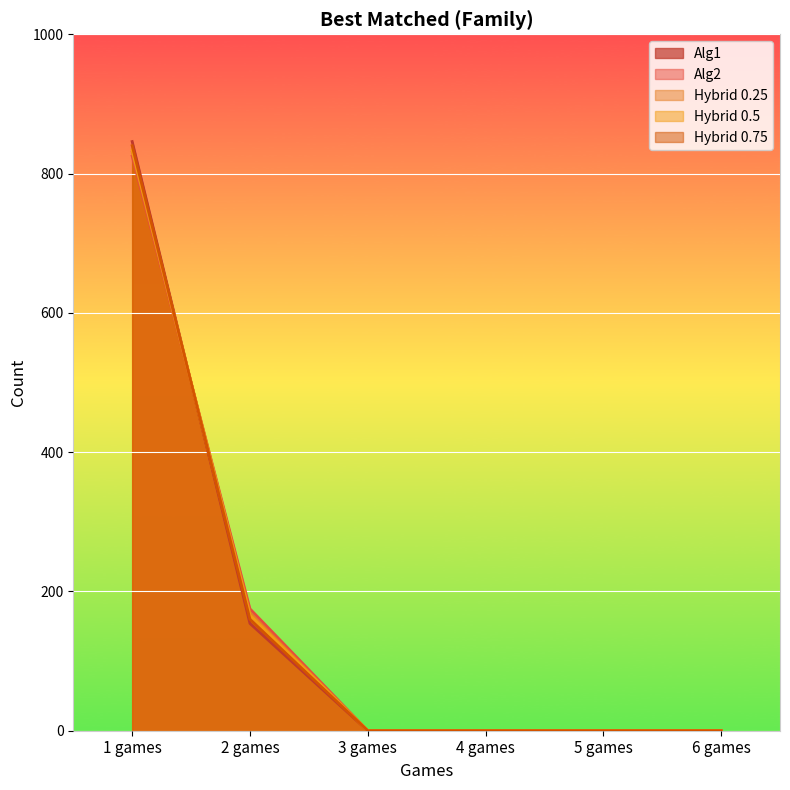

At how many categories does at least one series exceed 118?

2